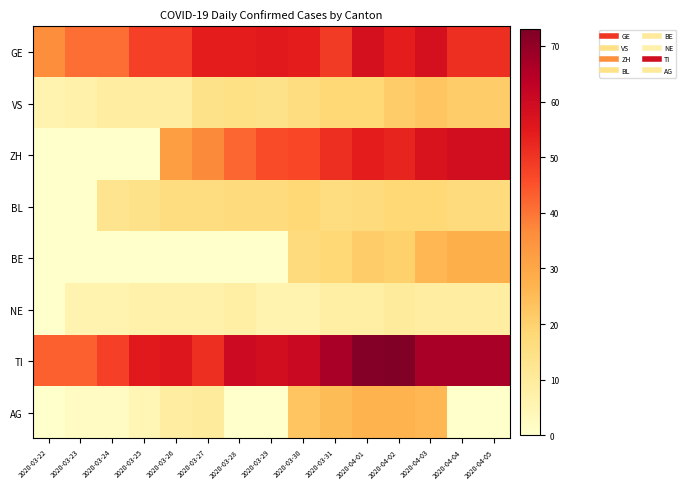

Reading left to right, extract all data points from this chart.

GE: 2020-03-22=36	2020-03-23=41	2020-03-24=41	2020-03-25=48	2020-03-26=48	2020-03-27=54	2020-03-28=54	2020-03-29=55	2020-03-30=54	2020-03-31=49	2020-04-01=58	2020-04-02=54	2020-04-03=58	2020-04-04=51	2020-04-05=51
VS: 2020-03-22=6	2020-03-23=7	2020-03-24=9	2020-03-25=9	2020-03-26=9	2020-03-27=14	2020-03-28=15	2020-03-29=14	2020-03-30=16	2020-03-31=18	2020-04-01=18	2020-04-02=21	2020-04-03=23	2020-04-04=21	2020-04-05=21
ZH: 2020-03-22=0	2020-03-23=0	2020-03-24=0	2020-03-25=0	2020-03-26=32	2020-03-27=37	2020-03-28=42	2020-03-29=46	2020-03-30=47	2020-03-31=51	2020-04-01=54	2020-04-02=53	2020-04-03=57	2020-04-04=59	2020-04-05=59
BL: 2020-03-22=0	2020-03-23=0	2020-03-24=13	2020-03-25=14	2020-03-26=16	2020-03-27=16	2020-03-28=17	2020-03-29=17	2020-03-30=18	2020-03-31=16	2020-04-01=17	2020-04-02=18	2020-04-03=18	2020-04-04=17	2020-04-05=17
BE: 2020-03-22=0	2020-03-23=0	2020-03-24=0	2020-03-25=0	2020-03-26=0	2020-03-27=0	2020-03-28=0	2020-03-29=0	2020-03-30=17	2020-03-31=18	2020-04-01=21	2020-04-02=20	2020-04-03=26	2020-04-04=28	2020-04-05=28
NE: 2020-03-22=0	2020-03-23=6	2020-03-24=6	2020-03-25=7	2020-03-26=7	2020-03-27=7	2020-03-28=8	2020-03-29=6	2020-03-30=6	2020-03-31=8	2020-04-01=8	2020-04-02=10	2020-04-03=9	2020-04-04=9	2020-04-05=9
TI: 2020-03-22=43	2020-03-23=43	2020-03-24=48	2020-03-25=55	2020-03-26=56	2020-03-27=51	2020-03-28=60	2020-03-29=59	2020-03-30=61	2020-03-31=67	2020-04-01=72	2020-04-02=73	2020-04-03=67	2020-04-04=67	2020-04-05=67
AG: 2020-03-22=0	2020-03-23=2	2020-03-24=2	2020-03-25=5	2020-03-26=9	2020-03-27=10	2020-03-28=0	2020-03-29=0	2020-03-30=23	2020-03-31=25	2020-04-01=27	2020-04-02=27	2020-04-03=26	2020-04-04=0	2020-04-05=0